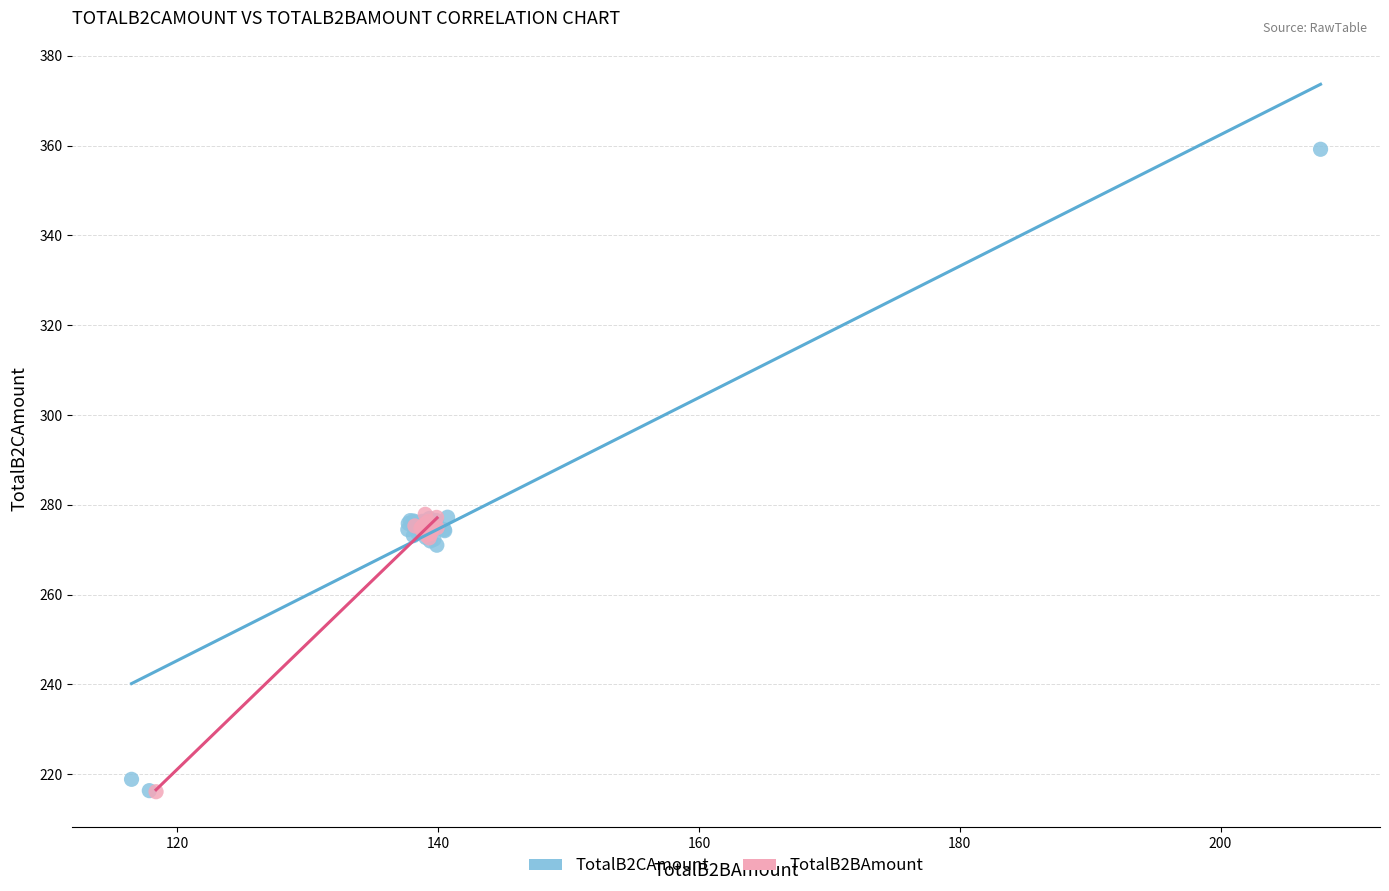

Which series has the largest Y range (max minus min)?

TotalB2CAmount